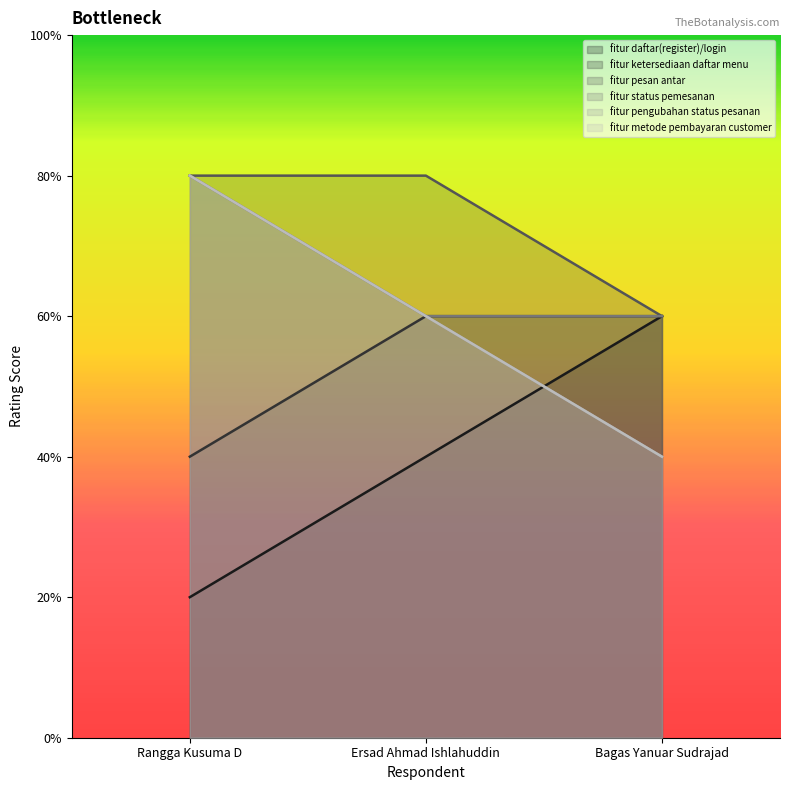

What are all the series names shown in the legend?

fitur daftar(register)/login, fitur ketersediaan daftar menu, fitur pesan antar, fitur status pemesanan, fitur pengubahan status pesanan, fitur metode pembayaran customer